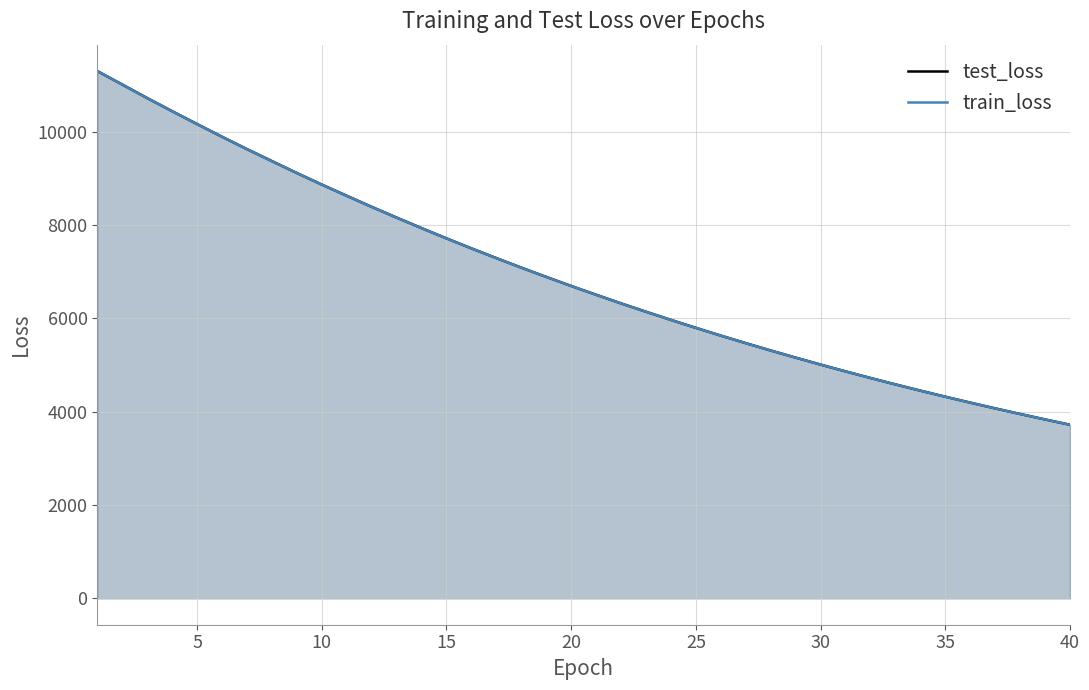

What is the spread (max minus min) of values at 25?

1.0